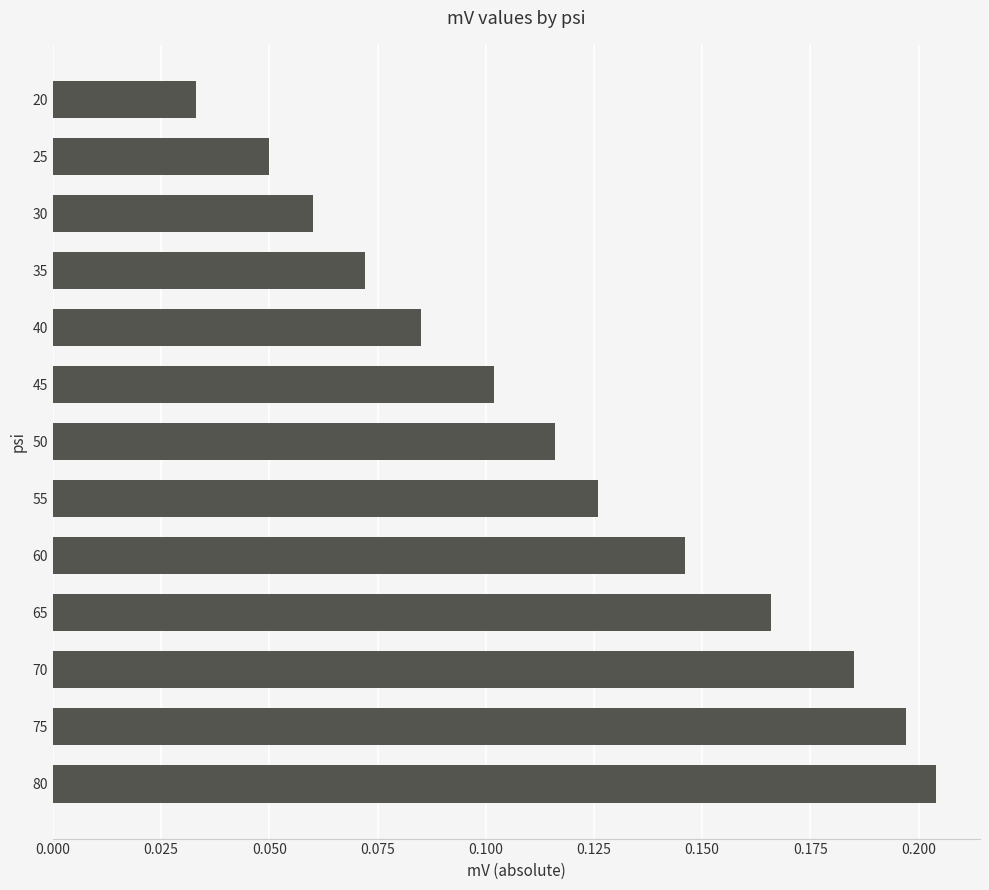

Is it true that the value at 60 is 0.1?

True